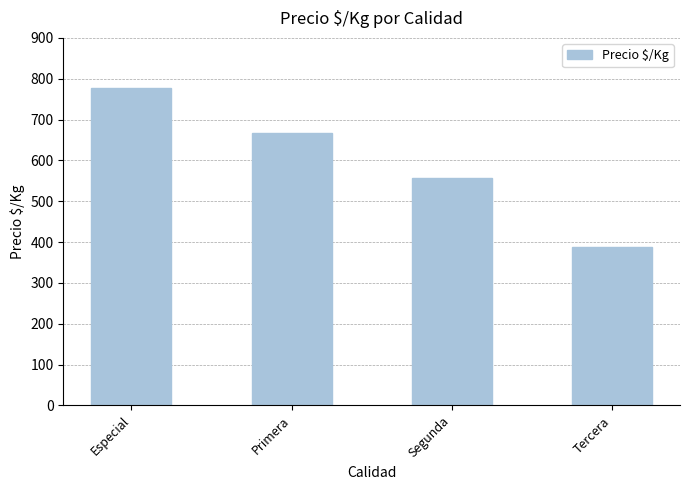

The chart shows a value of 389 at Tercera. True or false?

True